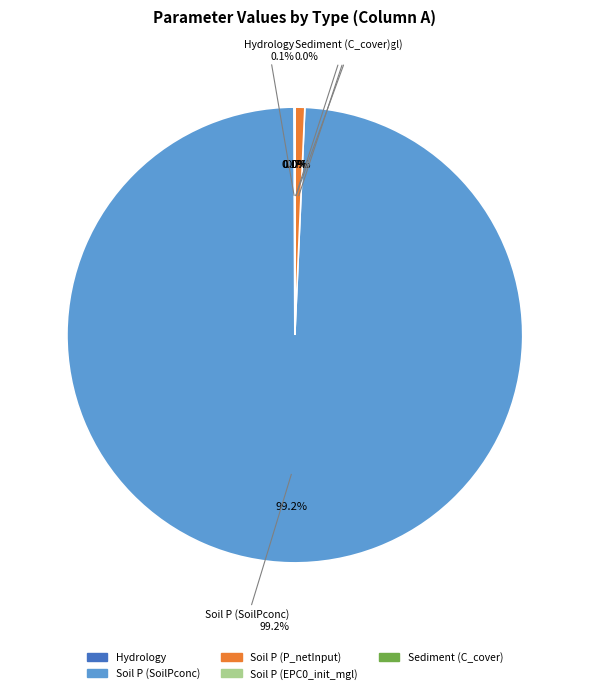

What is the largest slice in the pie chart?

Soil P (SoilPconc)